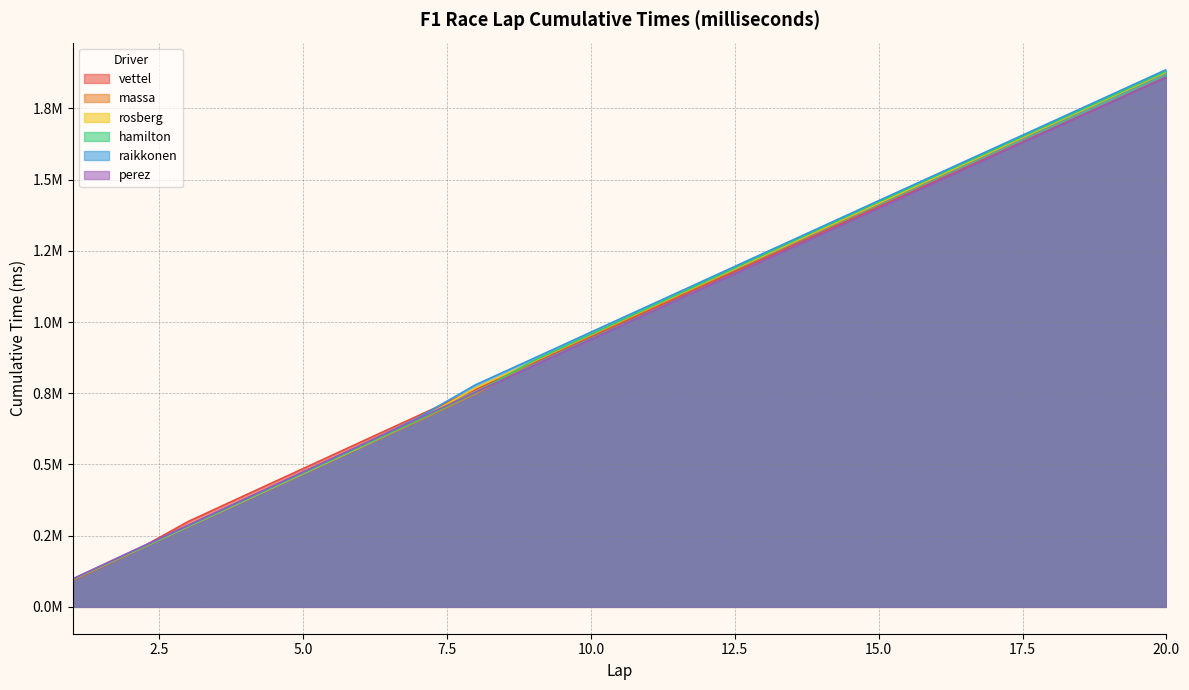

The perez series shows 2761746 at 20. True or false?

False